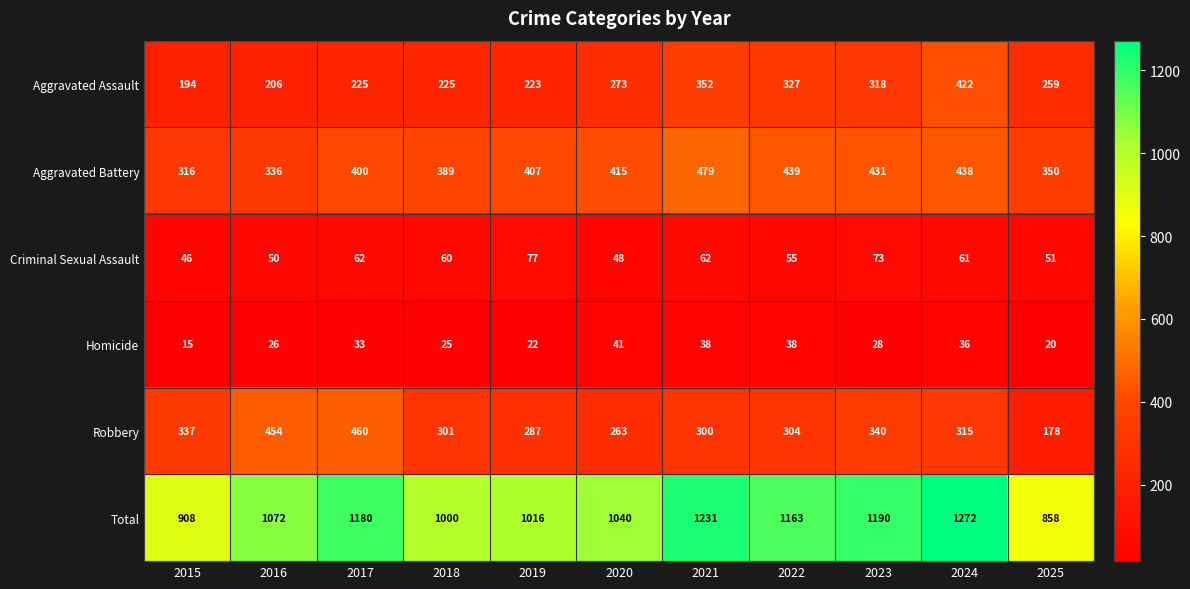

Where does the Criminal Sexual Assault series first go above 60?

2017